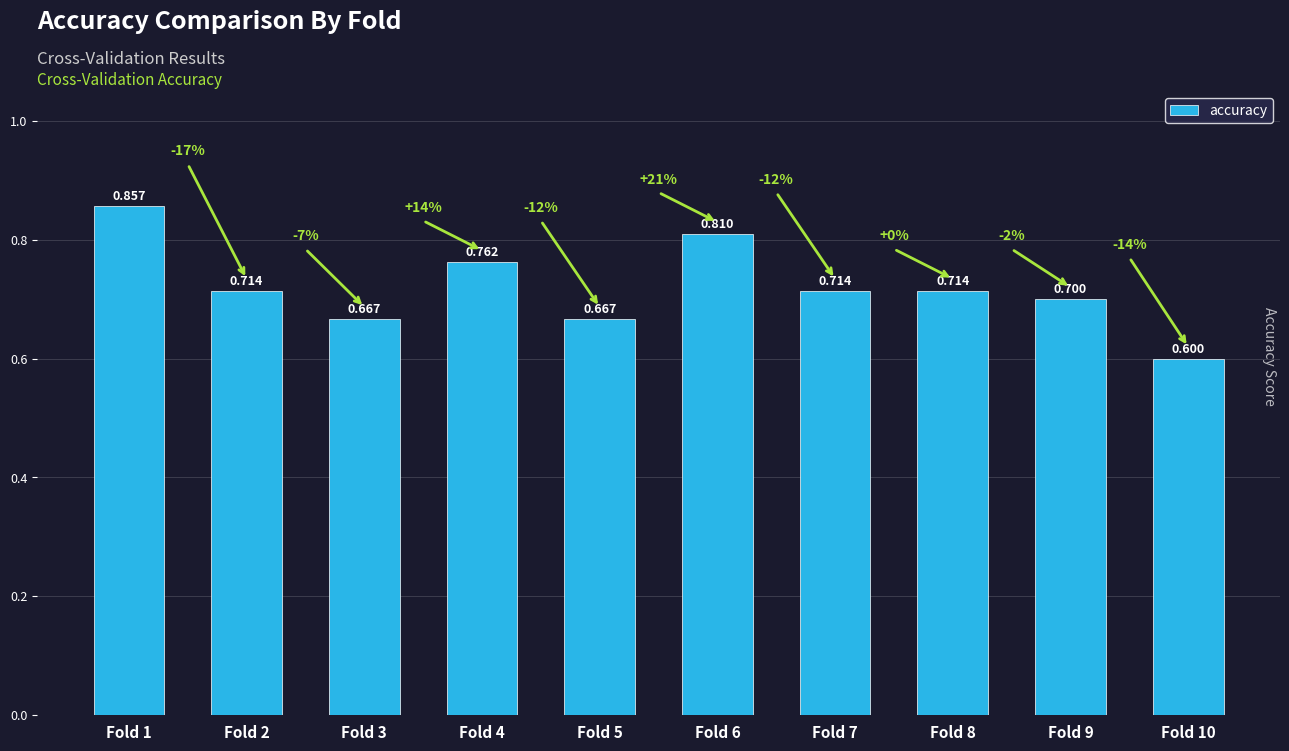

Rank the categories by value from lowest to highest.

Fold 10, Fold 3, Fold 5, Fold 9, Fold 2, Fold 7, Fold 8, Fold 4, Fold 6, Fold 1